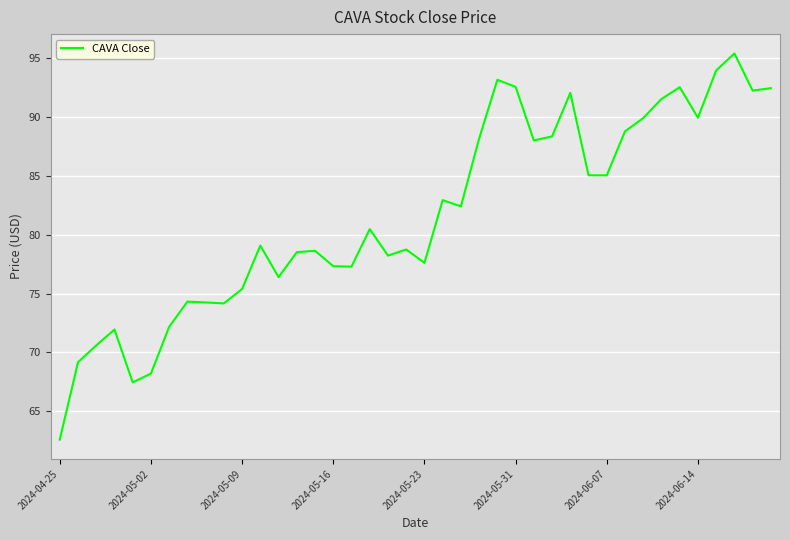

What is the minimum value shown in the chart?

62.6